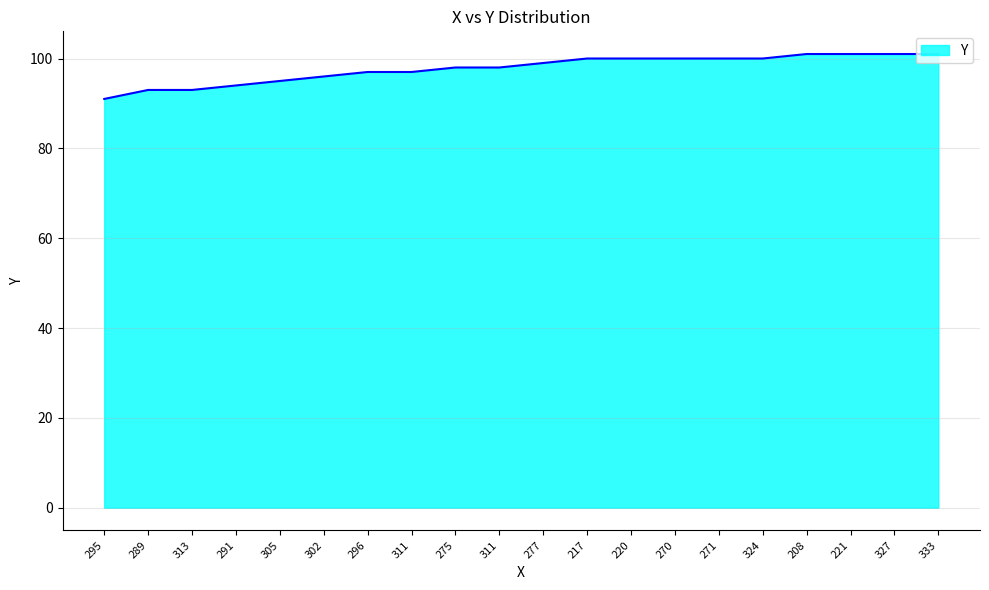

Which label corresponds to the smallest value in the chart?

295